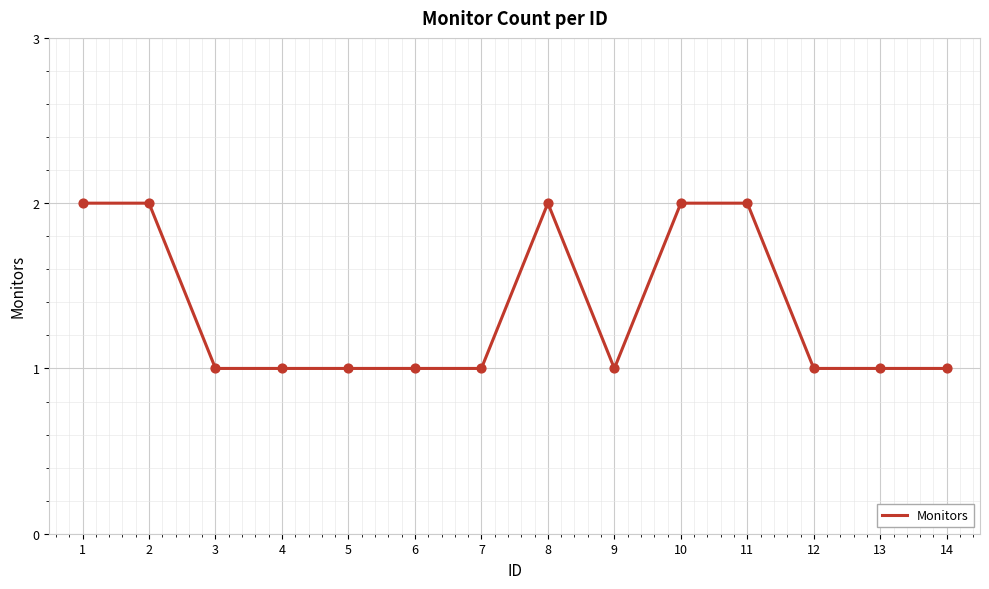

What is the change in value from 5 to 10?

+1